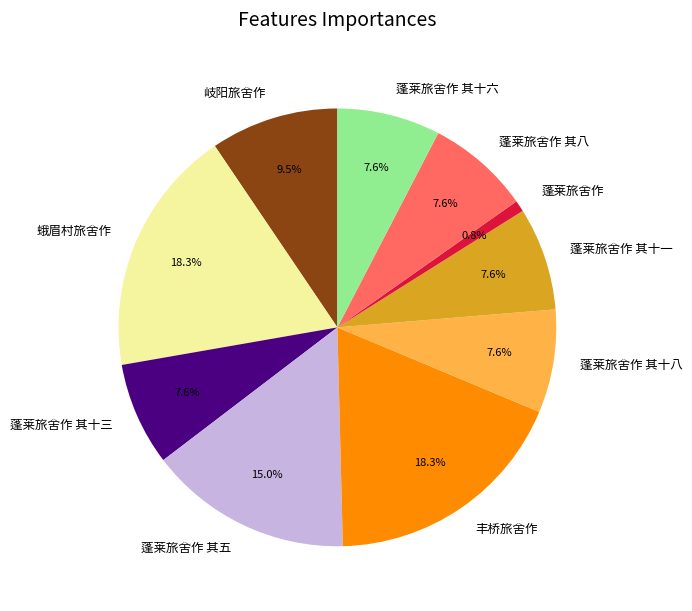

How many slices are in this pie chart?

10